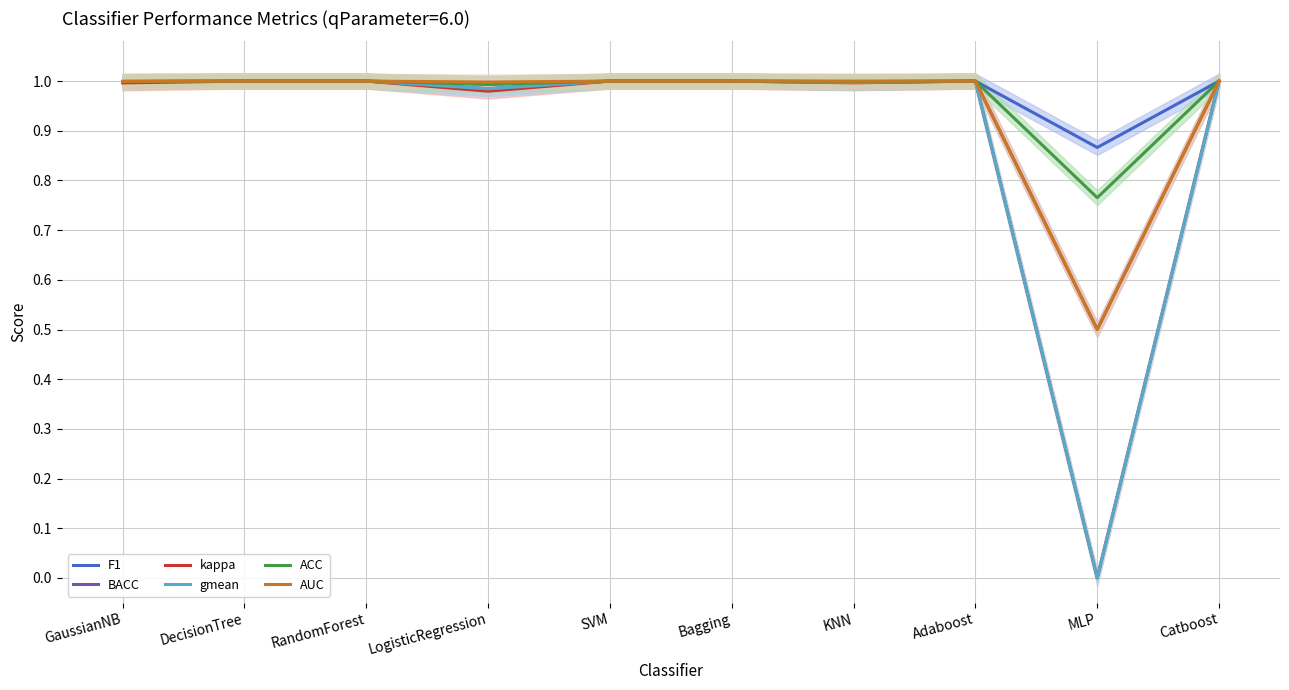

The value of ACC at KNN is 0.6. True or false?

False